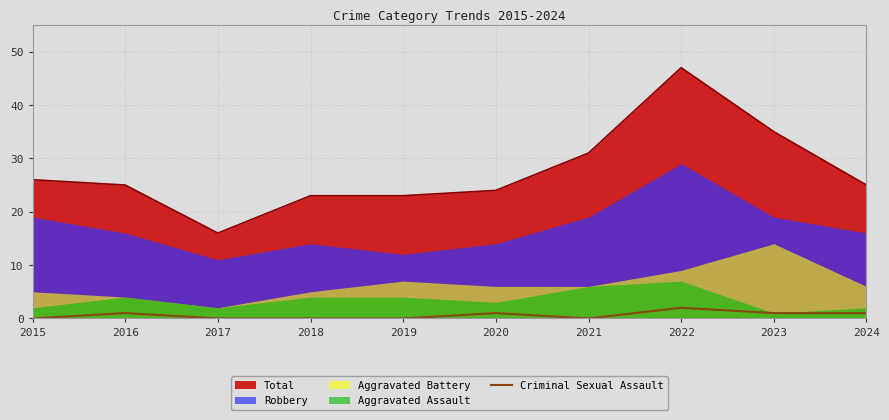

How many values are between 0 and 1?

9